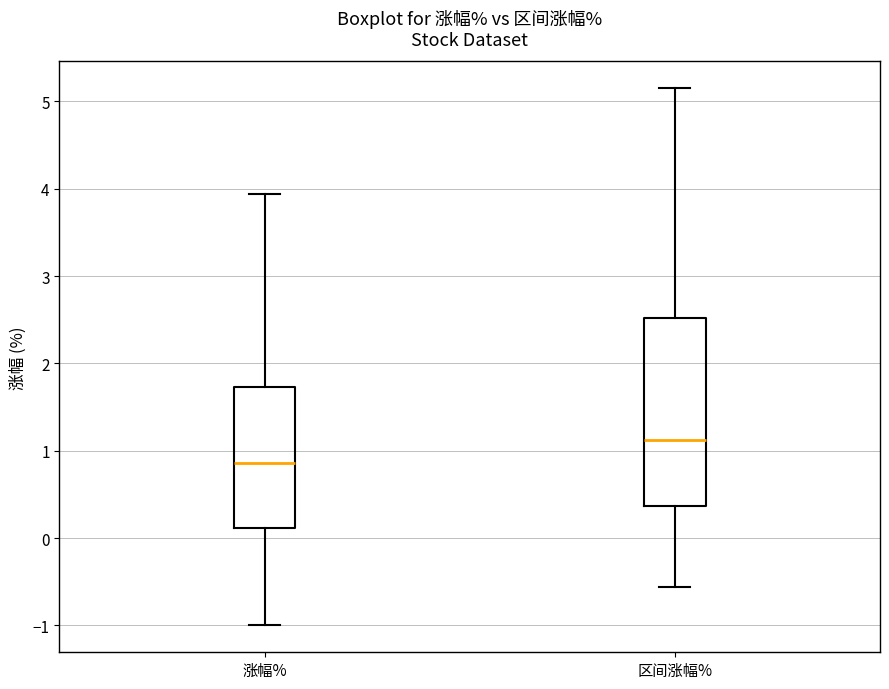

Reading left to right, transcribe this box plot: for each box, give where its median line is, the range the box spans, and where its two whiskers end, as read against the y-axis. The values are not printed on the chart, so give them approximately, as read against the axis.

涨幅%: median 0.9, box 0.1 to 1.7, whiskers -1.0 to 3.9
区间涨幅%: median 1.1, box 0.4 to 2.5, whiskers -0.6 to 5.2